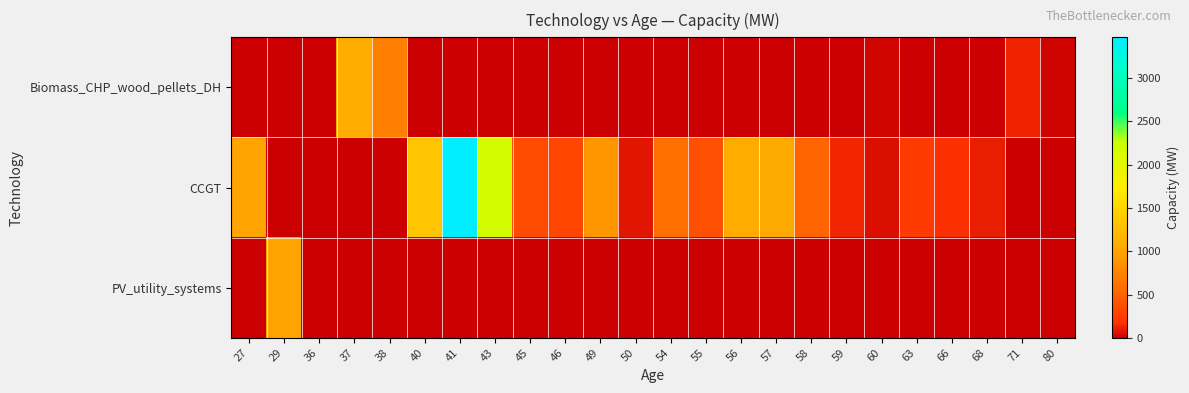

At which category is the sum across all series the highest?

41